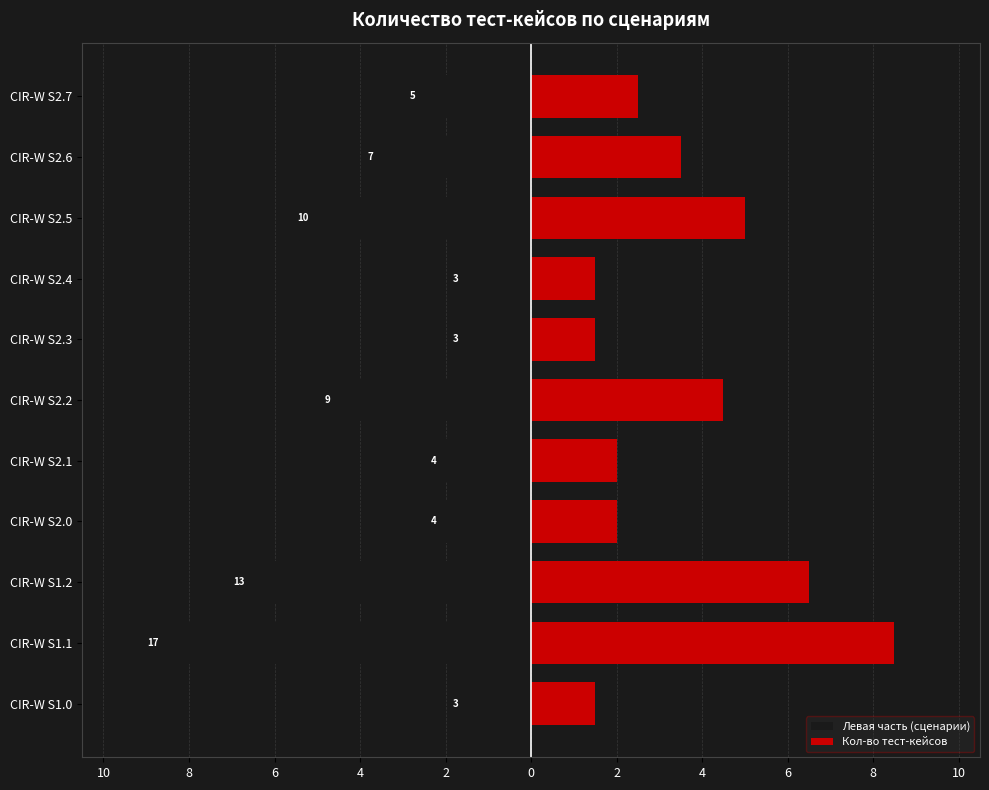

What is the lowest value of the Левая часть (сценарии) series?

-8.5